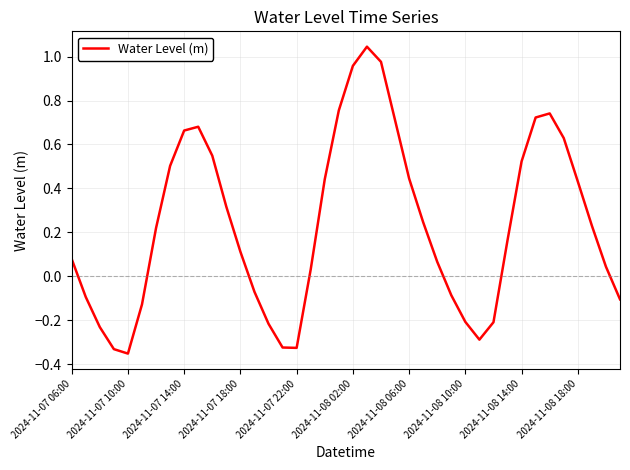

True or false: the data shows -0.2 at 2024-11-08 10:00.

True